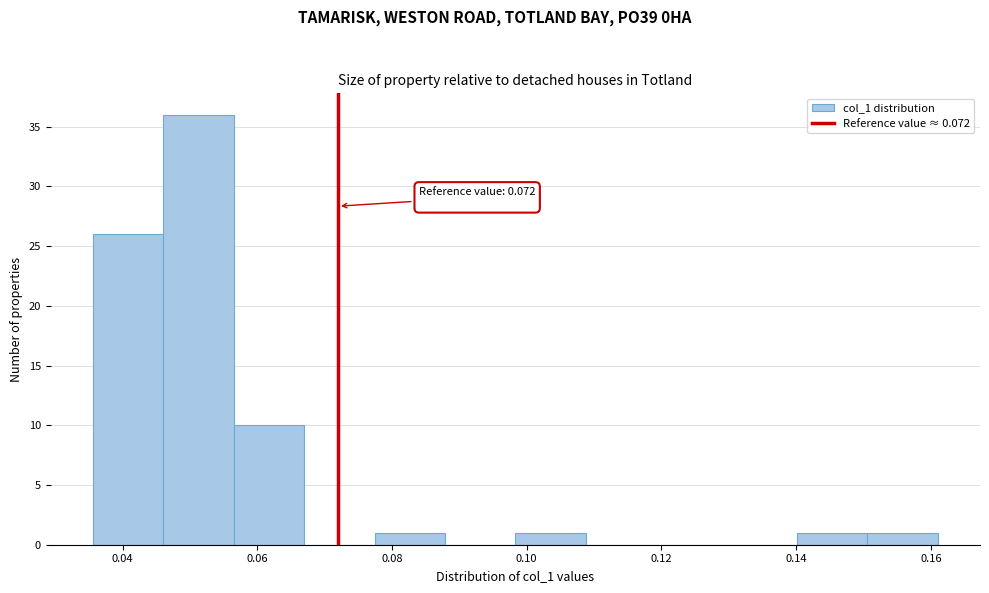

Which range on the x-axis has the tallest bar?

0.046 to 0.056